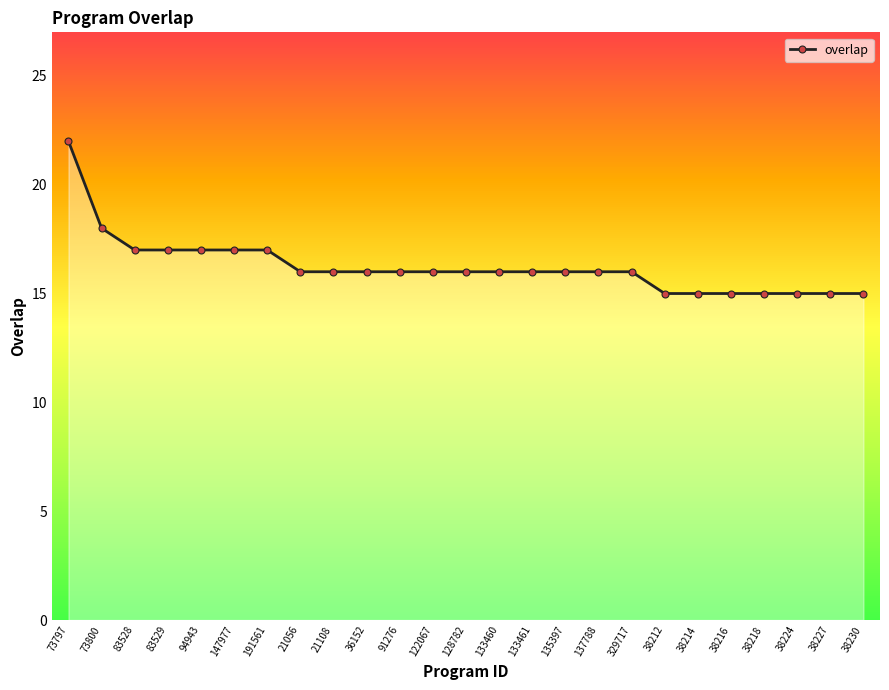

What is the sum of all values?

406